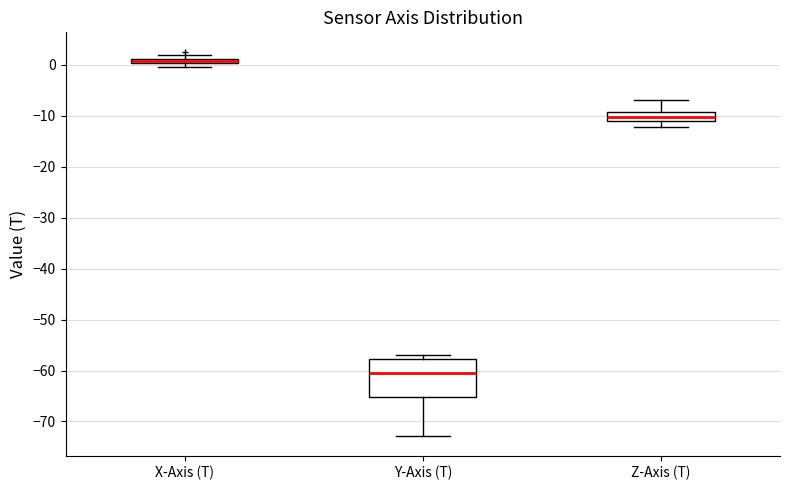

Which box has the highest median line?

X-Axis (T)